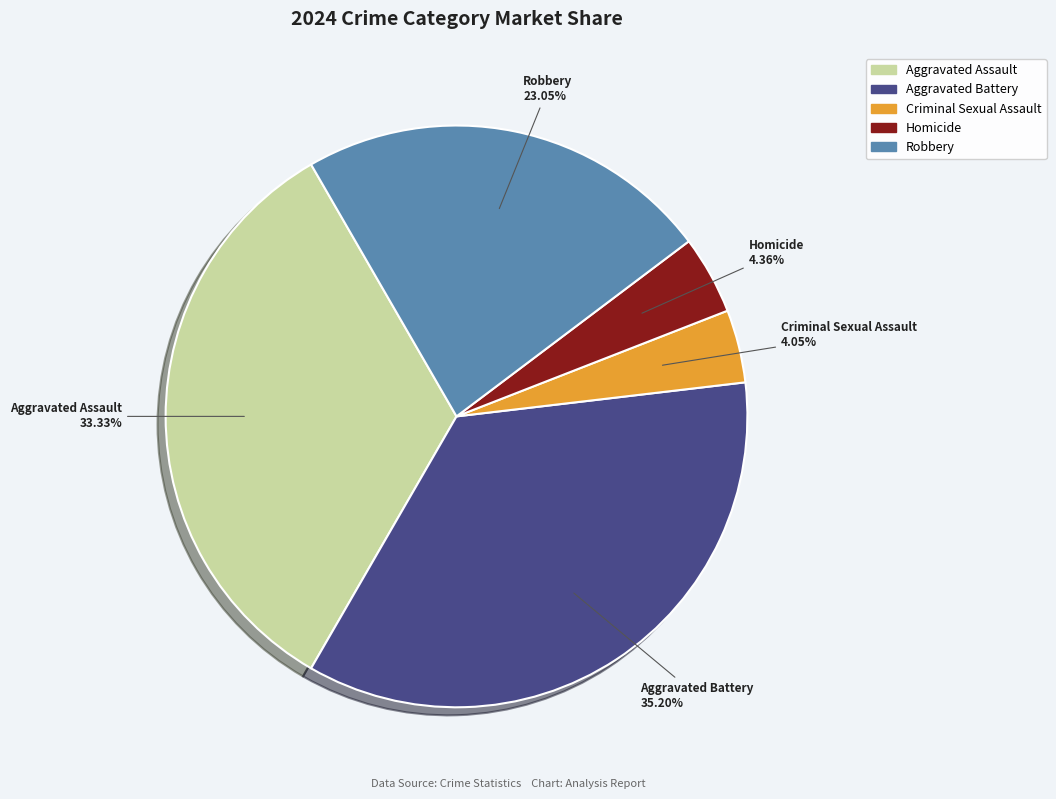

What is the largest slice in the pie chart?

Aggravated Battery